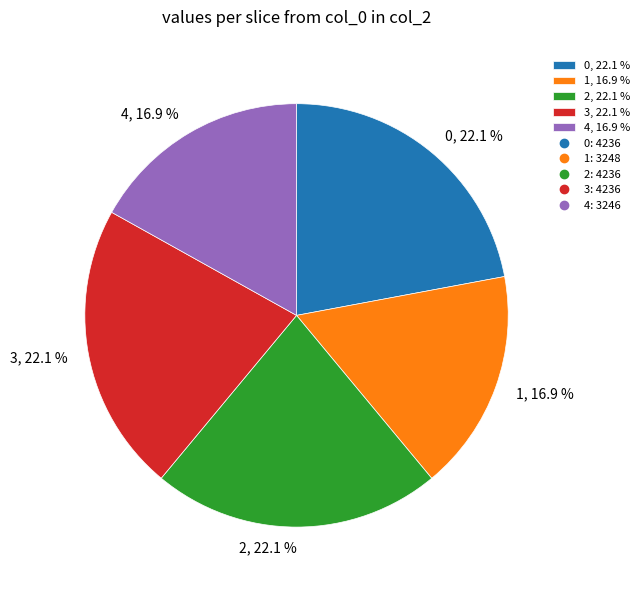

How many slices are in this pie chart?

5